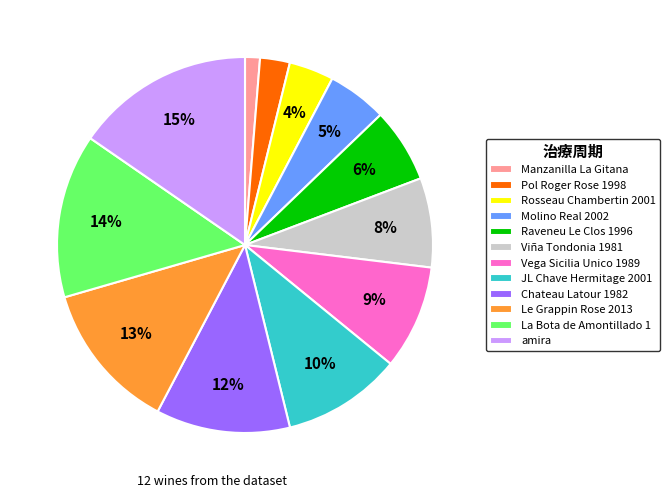

Which slice is the smallest?

Manzanilla La Gitana